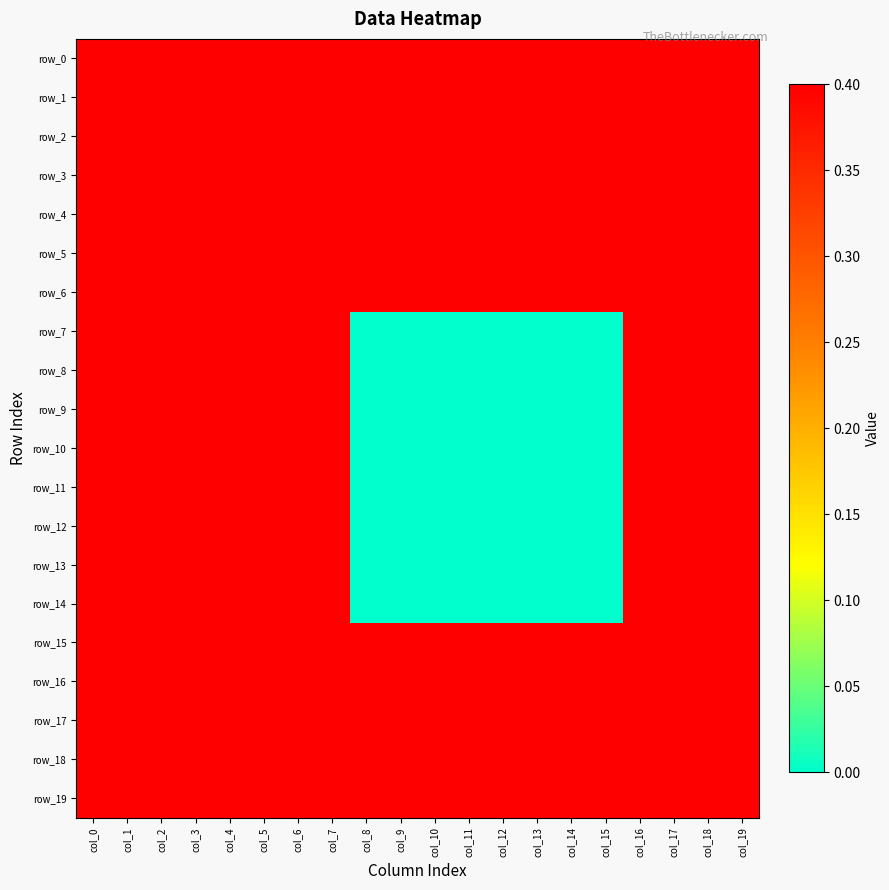

At which label is row_11 closest to 0?

col_8